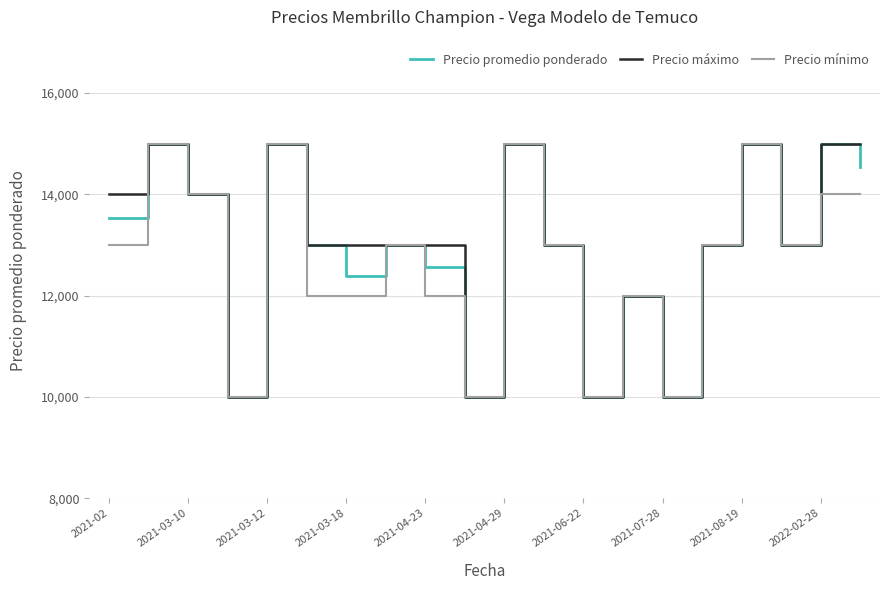

What is the greatest value displayed?

15000